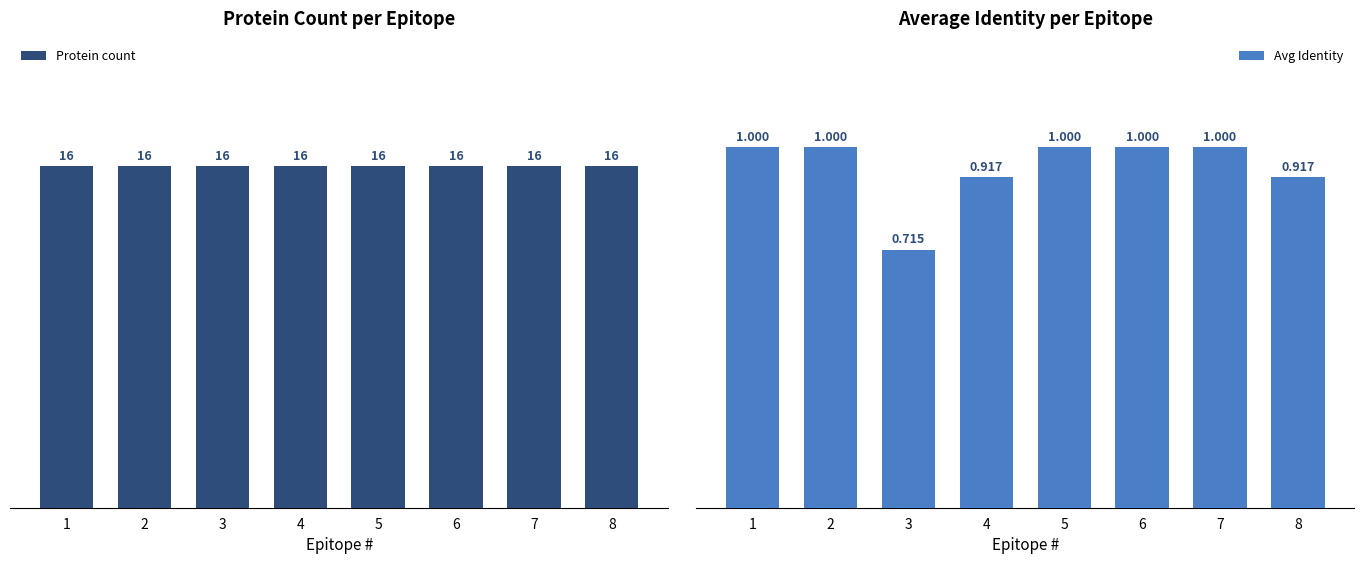

Between 2 and 4, which series saw the biggest shift?

Avg Identity